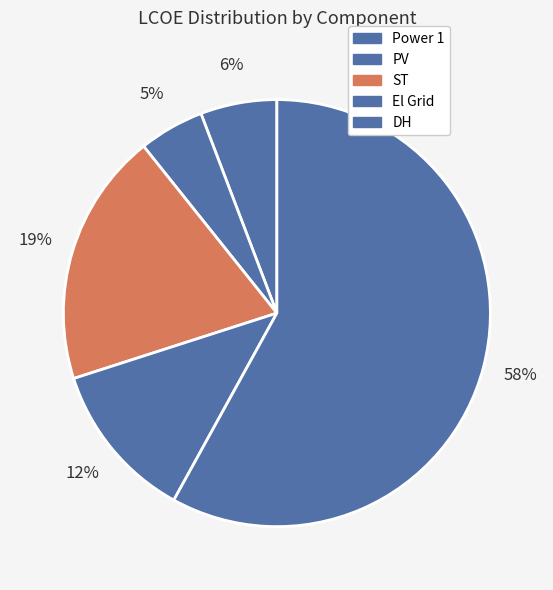

Does any single category account for the majority?

Yes